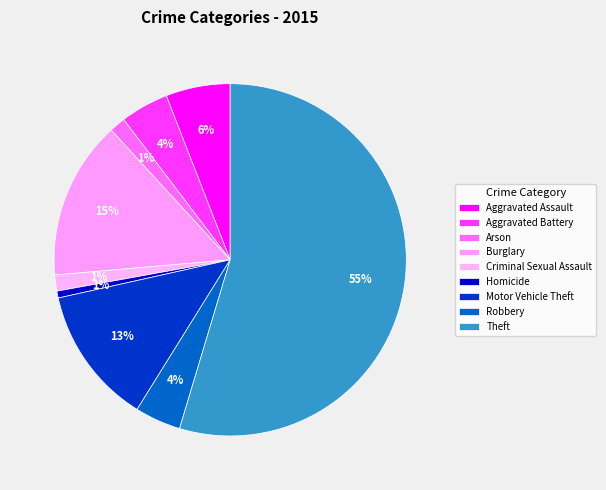

Does Theft represent more than half of the total?

Yes